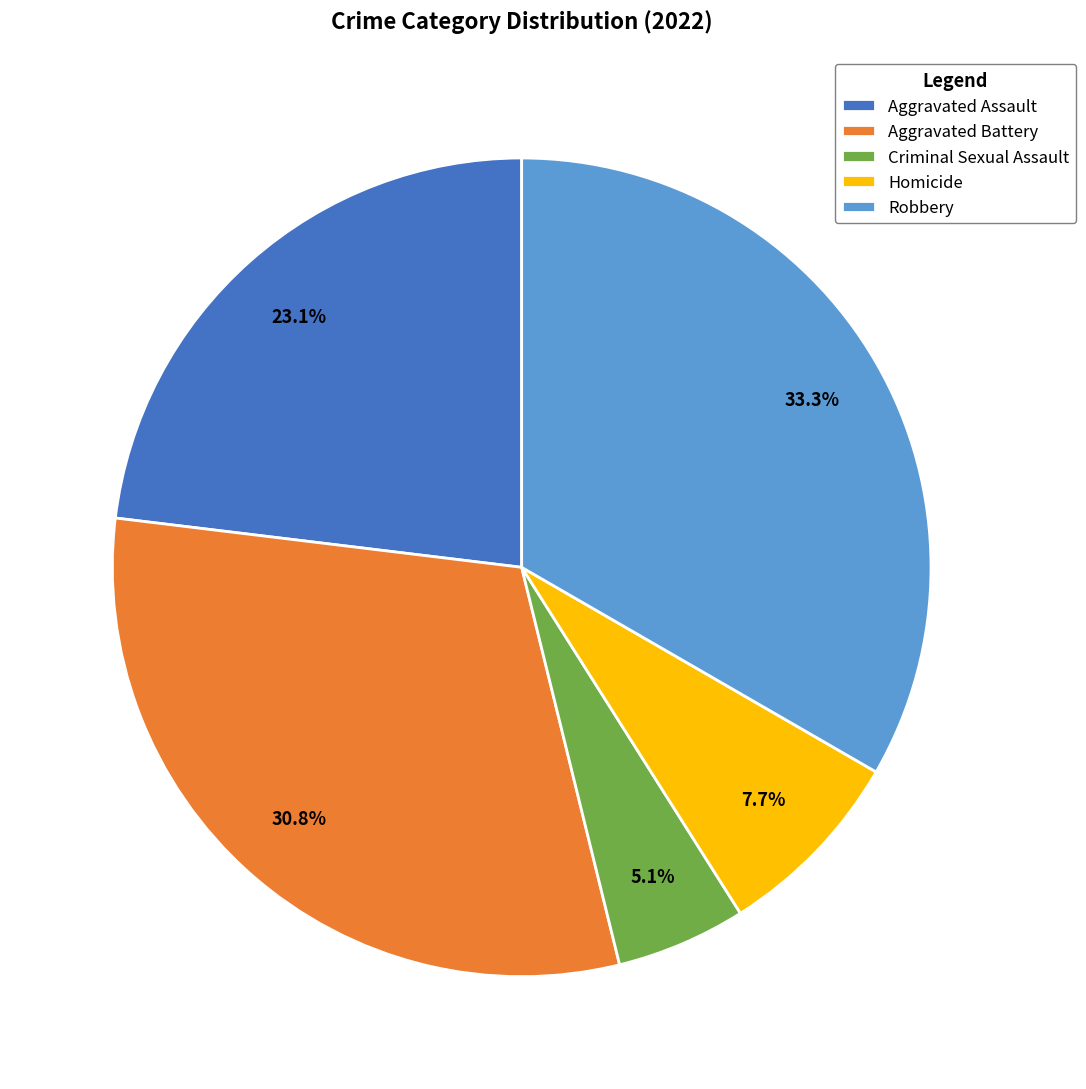

What percentage is the Aggravated Assault slice, to the nearest percent?

23%